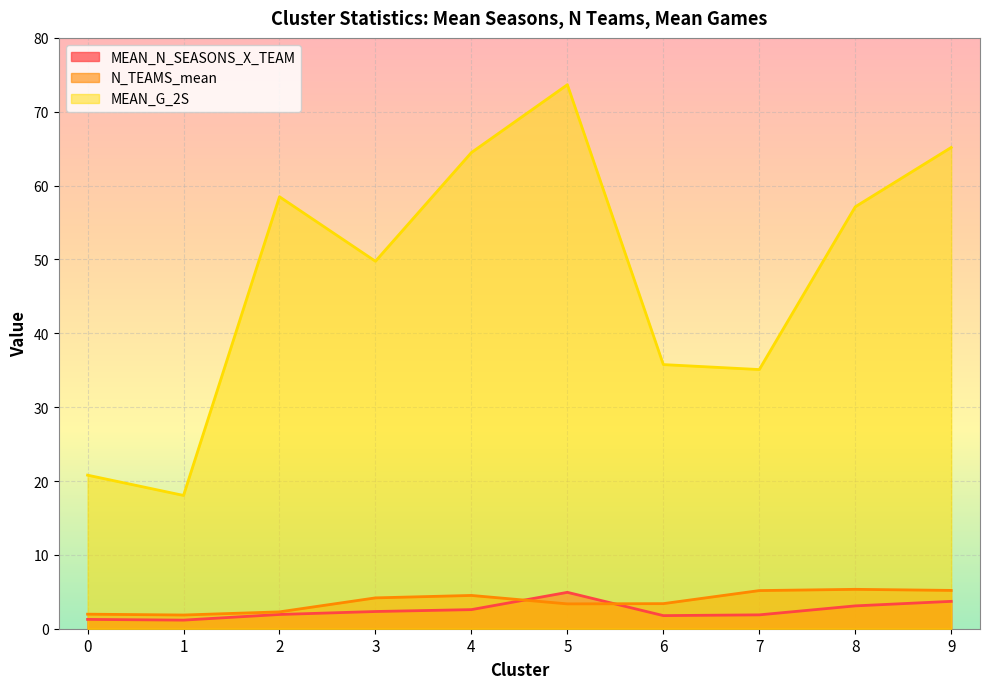

Reading left to right, extract all data points from this chart.

MEAN_N_SEASONS_X_TEAM: 1.3	1.2	1.9	2.3	2.6	4.9	1.8	1.9	3.1	3.7
N_TEAMS_mean: 2.0	1.9	2.3	4.2	4.5	3.4	3.4	5.2	5.3	5.2
MEAN_G_2S: 20.8	18.0	58.5	49.8	64.5	73.7	35.8	35.1	57.1	65.2